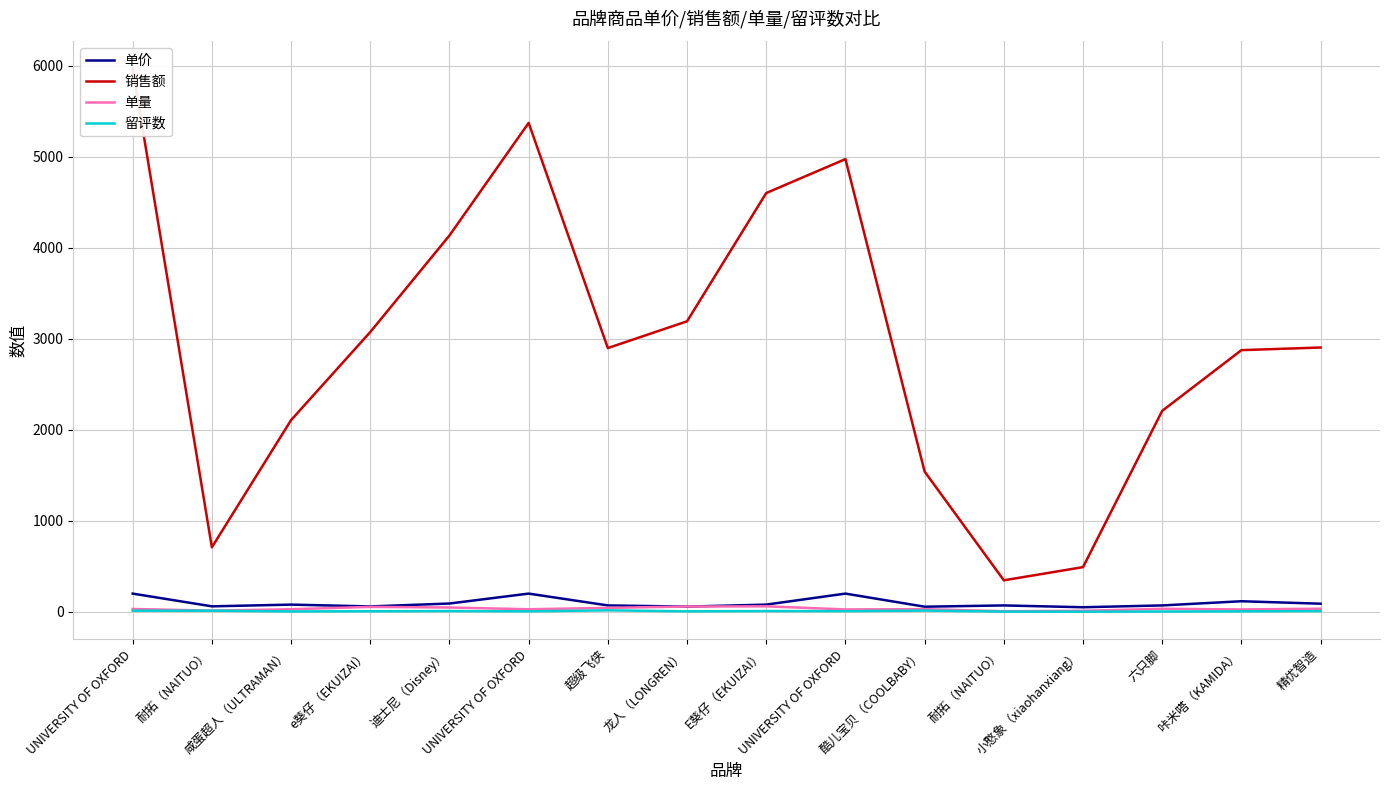

At how many categories does at least one series exceed 845?

13